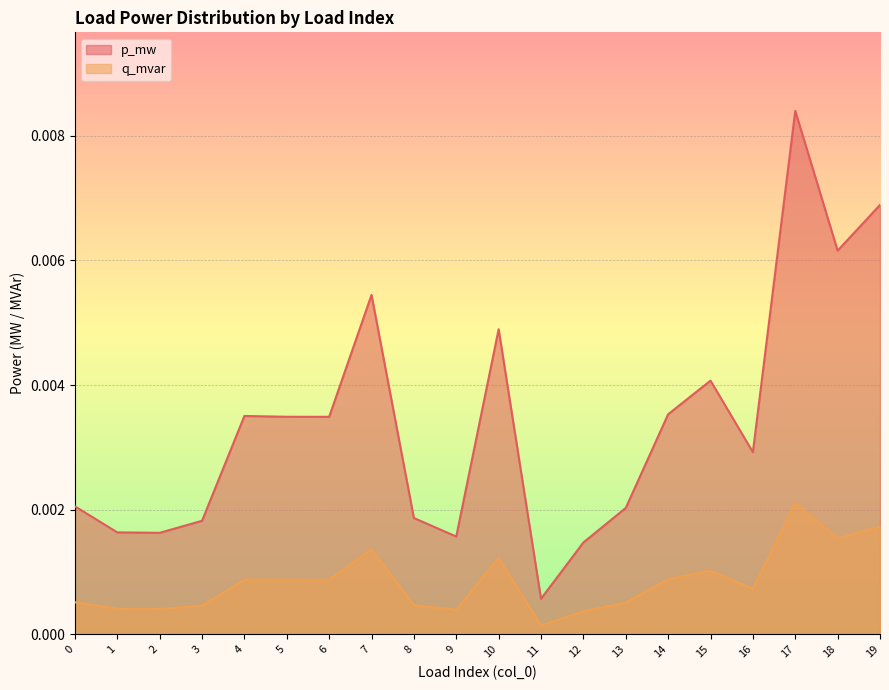

Rank the categories by q_mvar value from lowest to highest.

11, 12, 9, 2, 1, 3, 8, 13, 0, 16, 6, 5, 4, 14, 15, 10, 7, 18, 19, 17